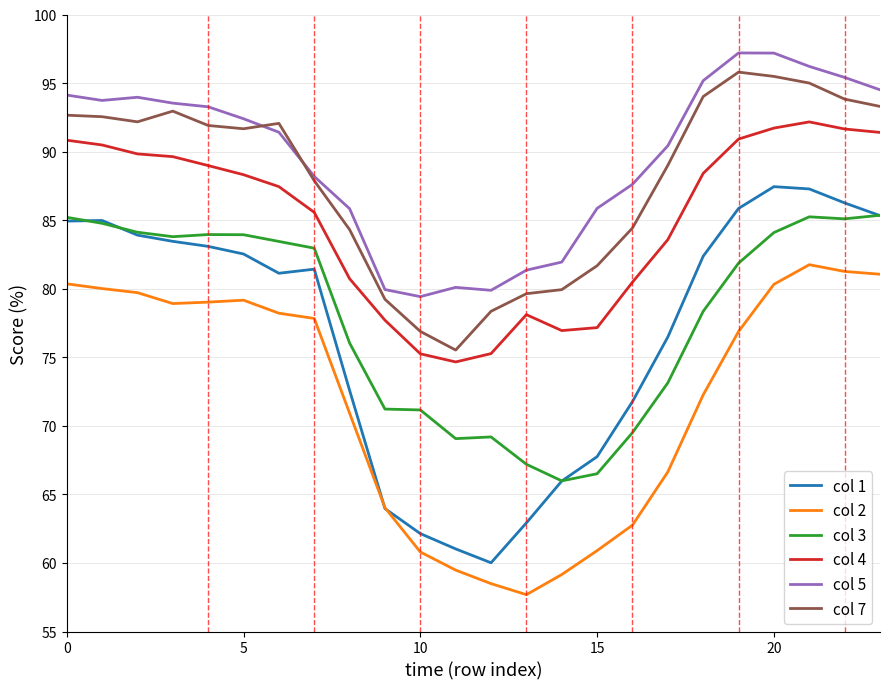

Which series has the largest range (max minus min)?

col 1